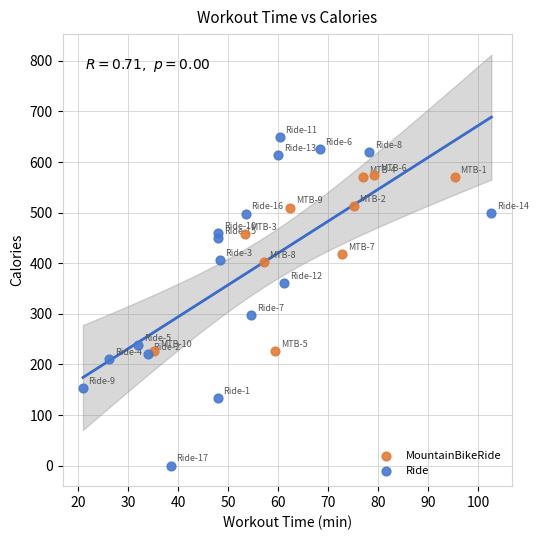

Which series contains the highest Y value?

Ride